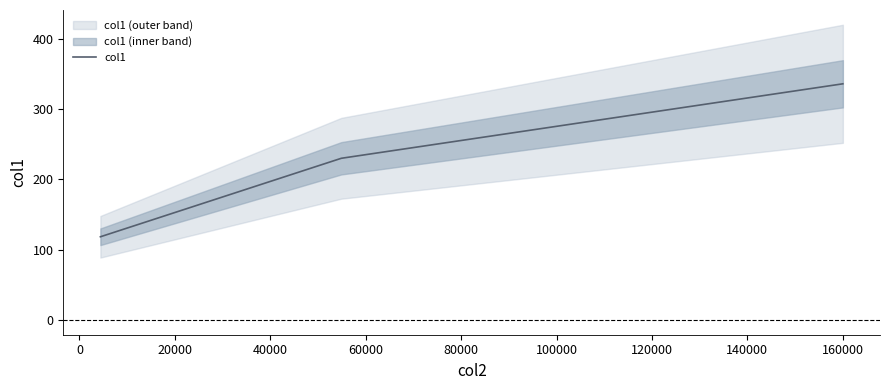

What is the maximum value shown in the chart?

336.0